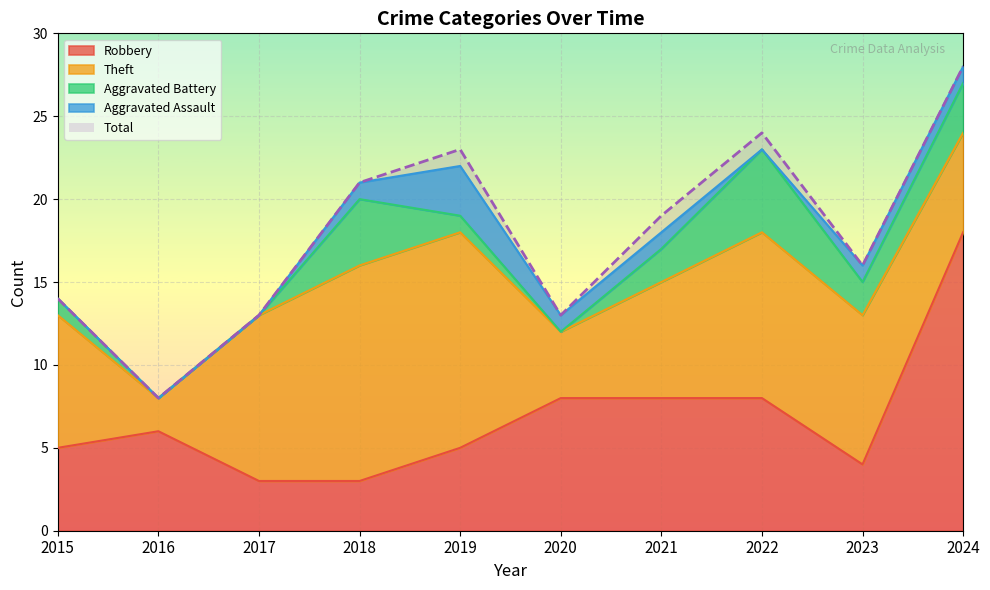

At how many categories does at least one series exceed 25?

1